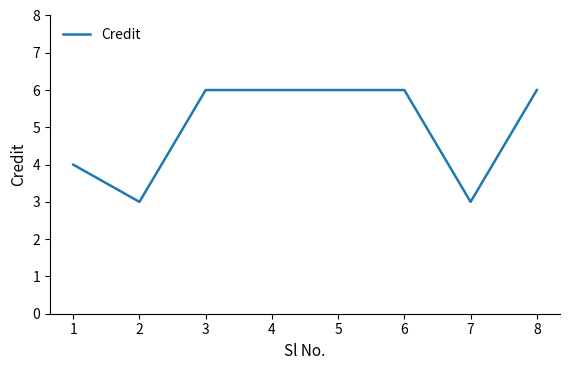

The value at 6 is 6. True or false?

True